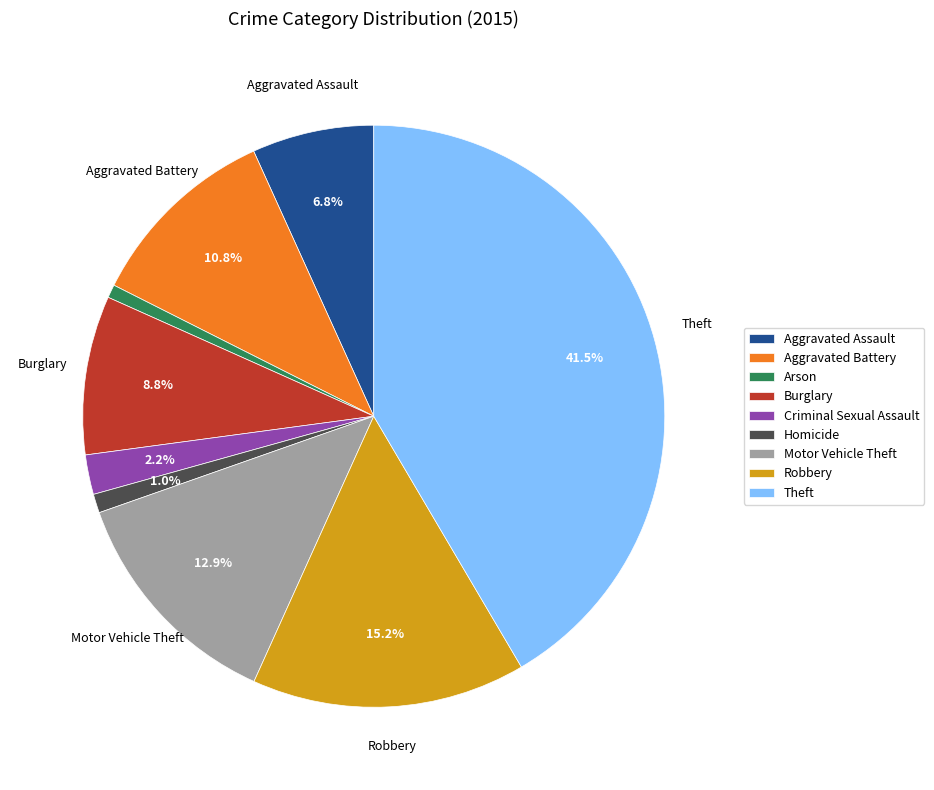

What is the largest slice in the pie chart?

Theft